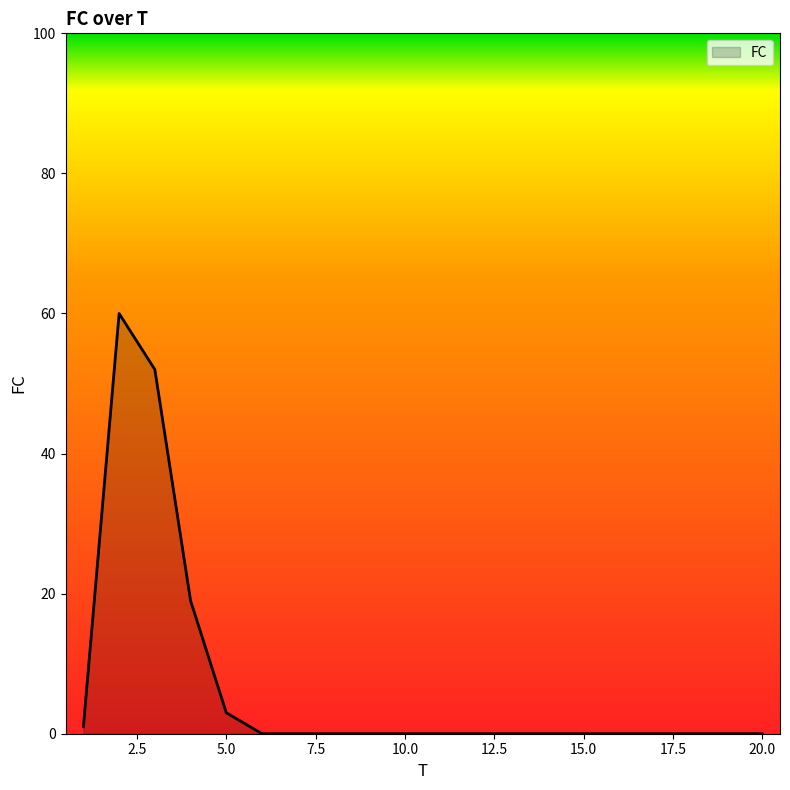

What is the maximum value shown in the chart?

60